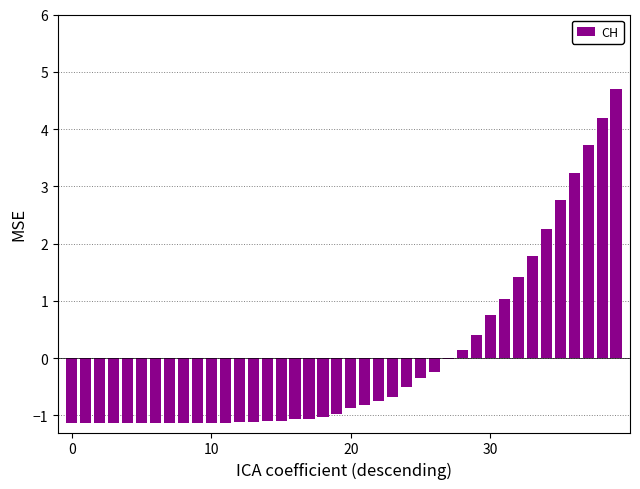

What is the greatest value displayed?

4.7